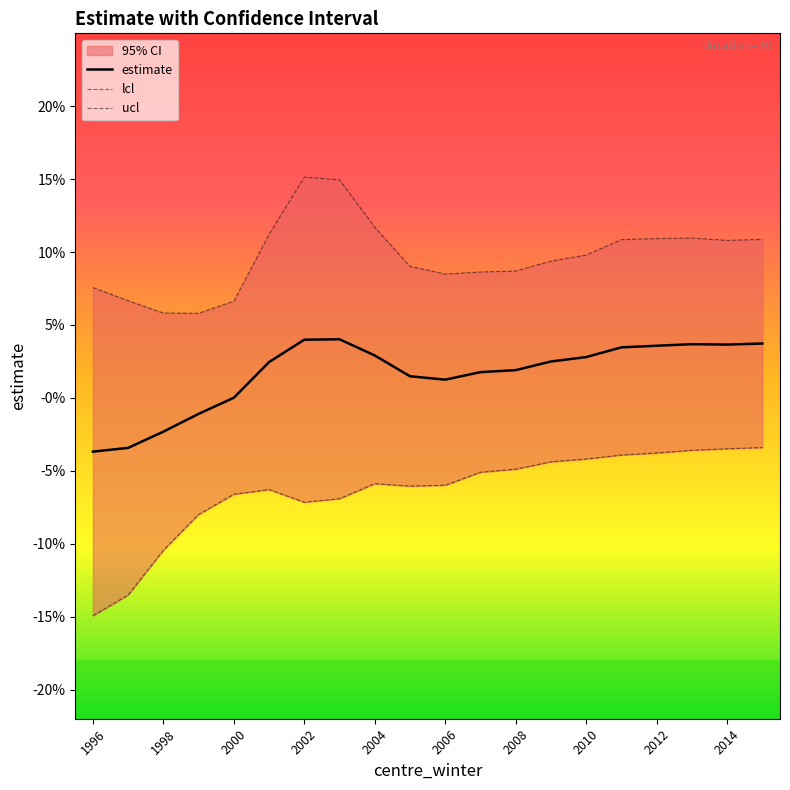

Which has a higher value, 2010 or 2000?

2010